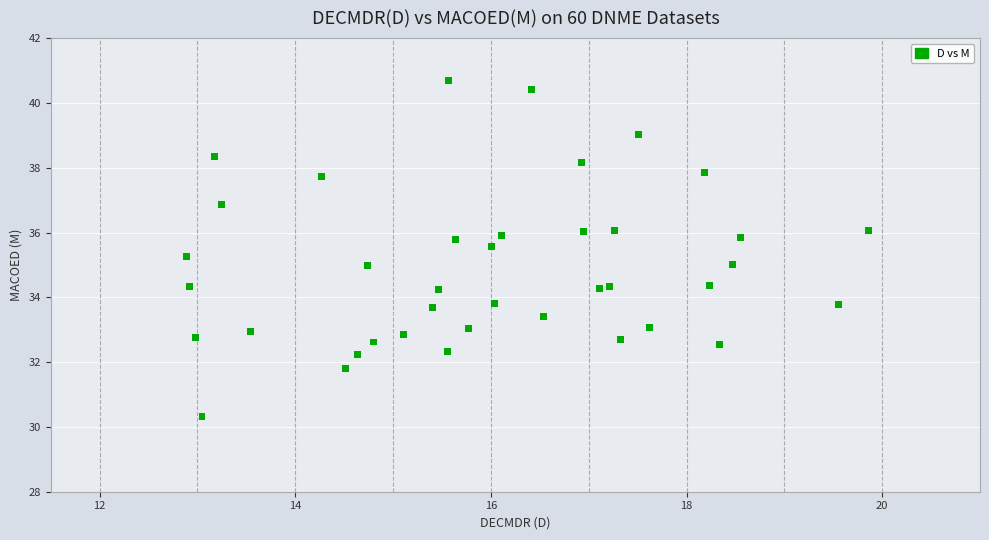

What is the range of Y values (max minus min)?

10.4